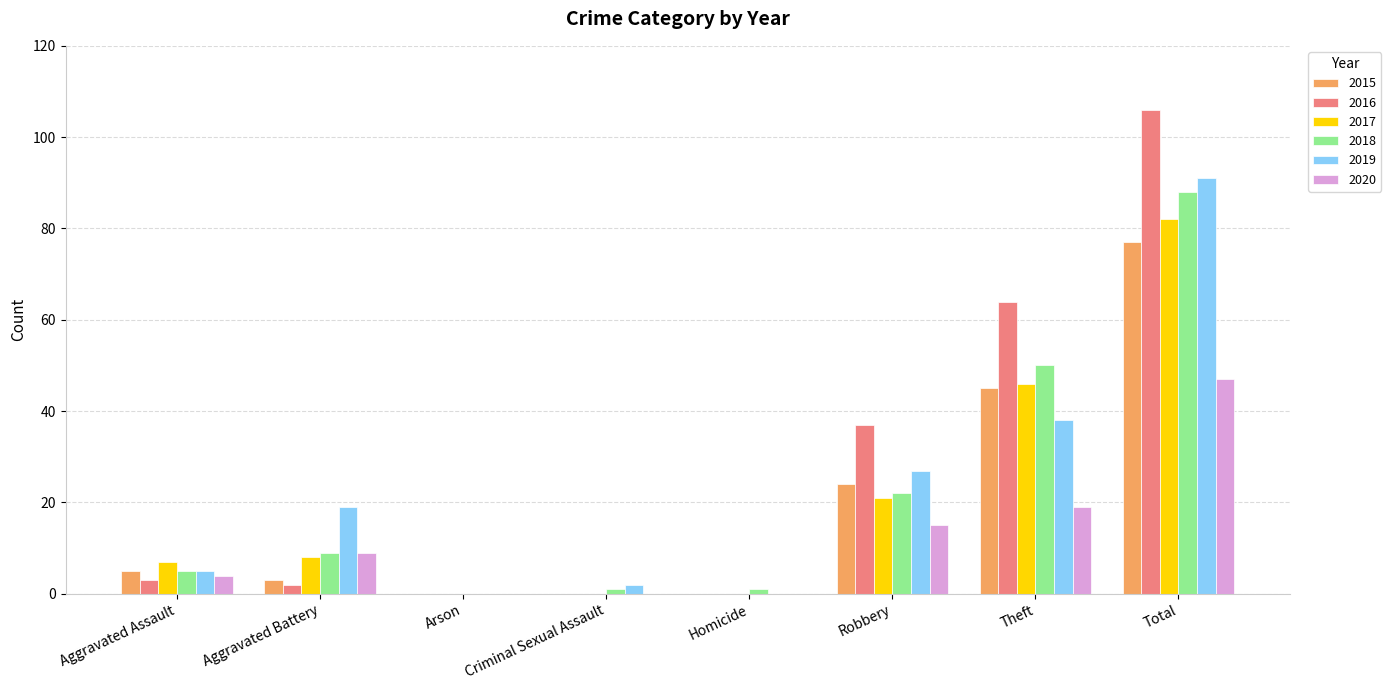

Is the value of 2017 at Total greater than the value of 2016 at Robbery?

Yes